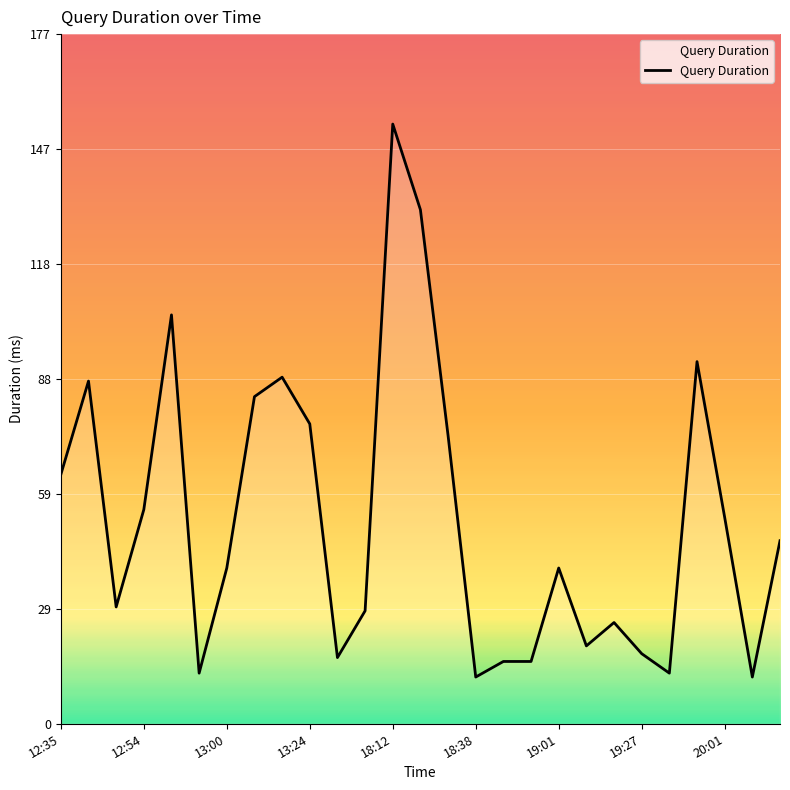

Reading left to right, extract all data points from this chart.

64	88	30	55	105	13	40	84	89	77	17	29	154	132	74	12	16	16	40	20	26	18	13	93	53	12	47